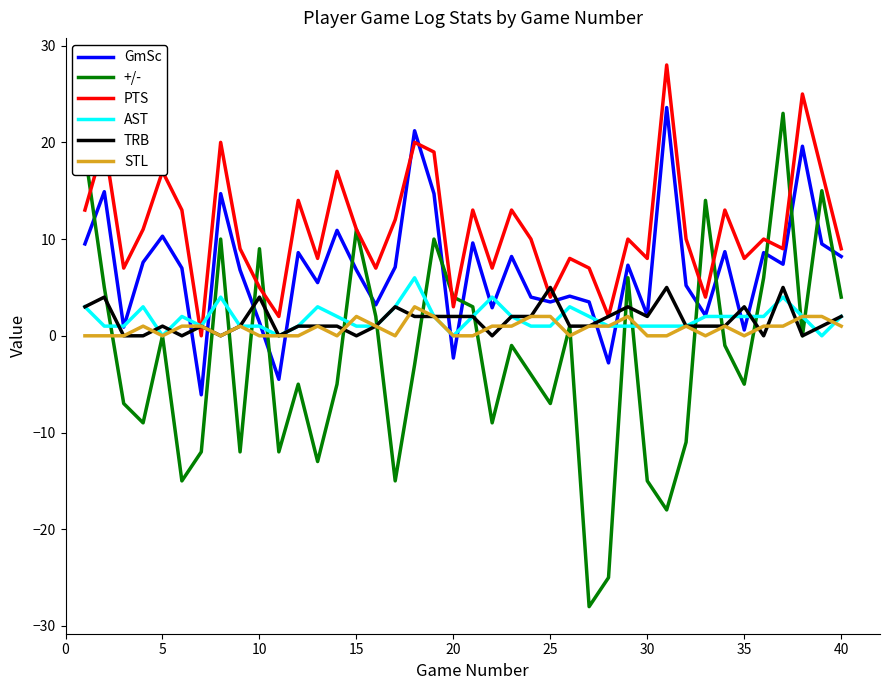

What is the minimum value shown in the chart?

-28.0